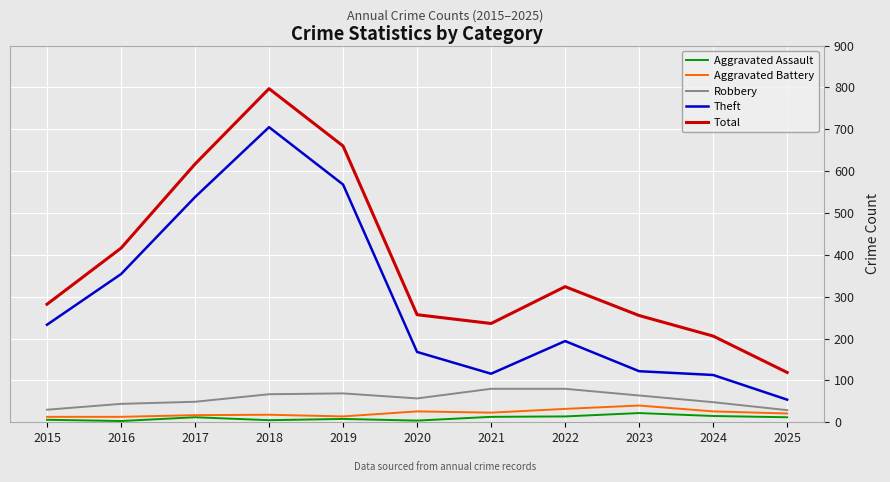

What value does the Theft series have at 2023, to the nearest 100?

100